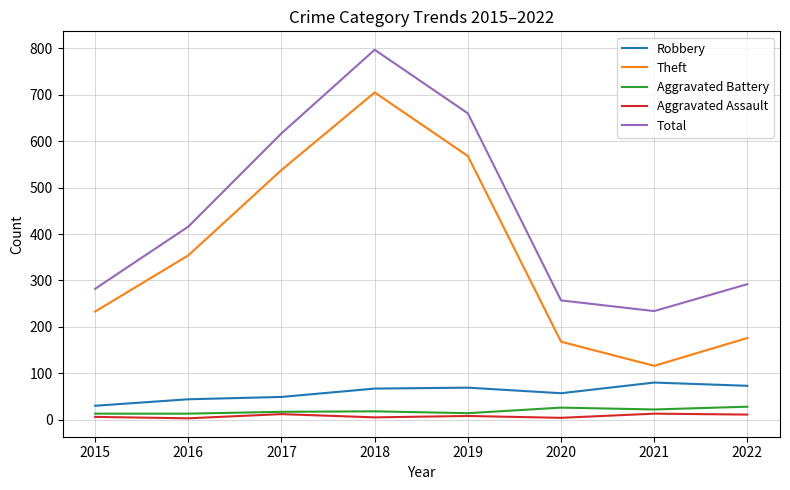

True or false: Total has a value of 292 at 2022.

True